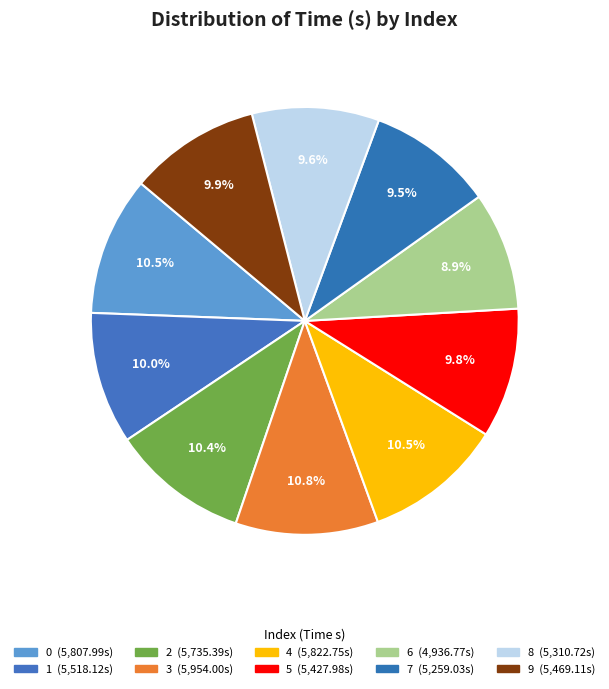

Which slice is the largest?

3